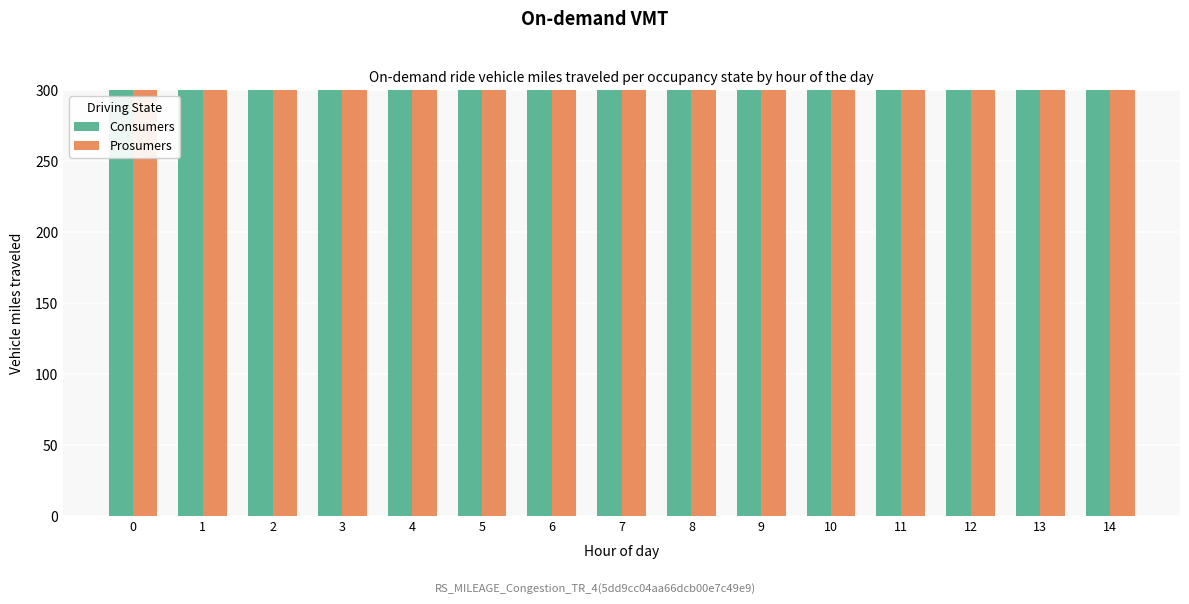

The value of Consumers at 11 is 635. True or false?

True